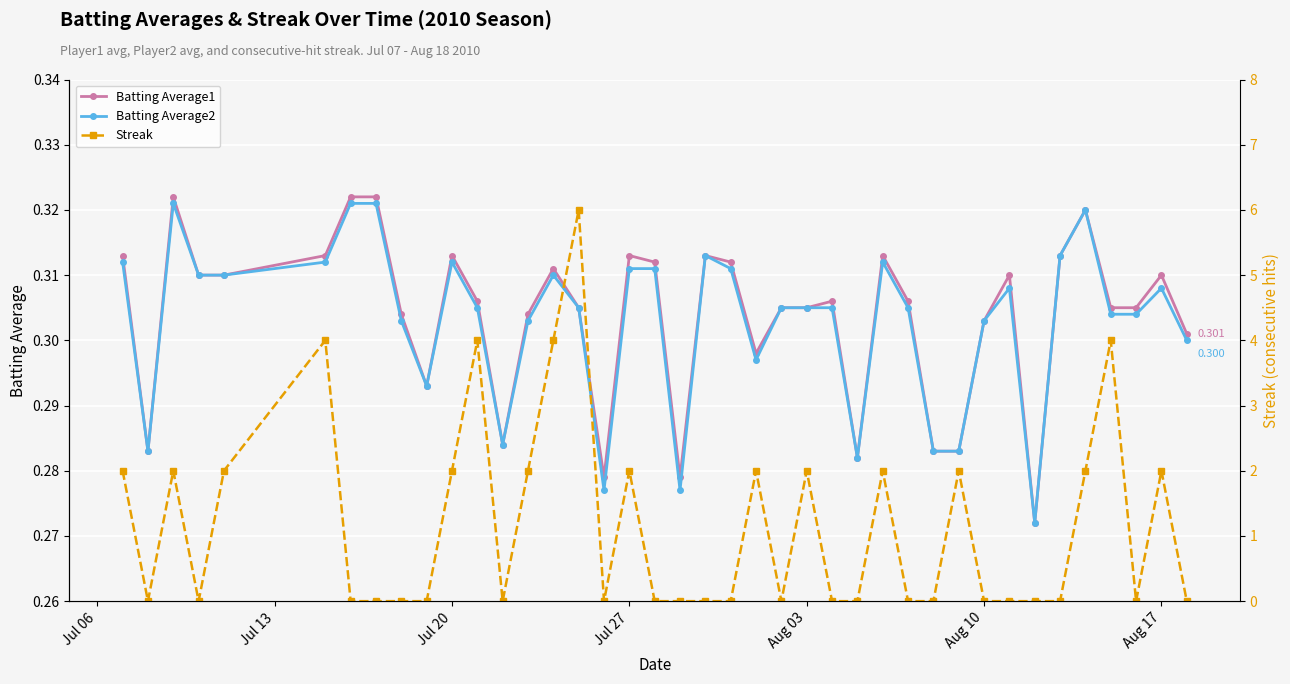

True or false: Batting Average2 has more than 1 points higher than both neighbors.

True